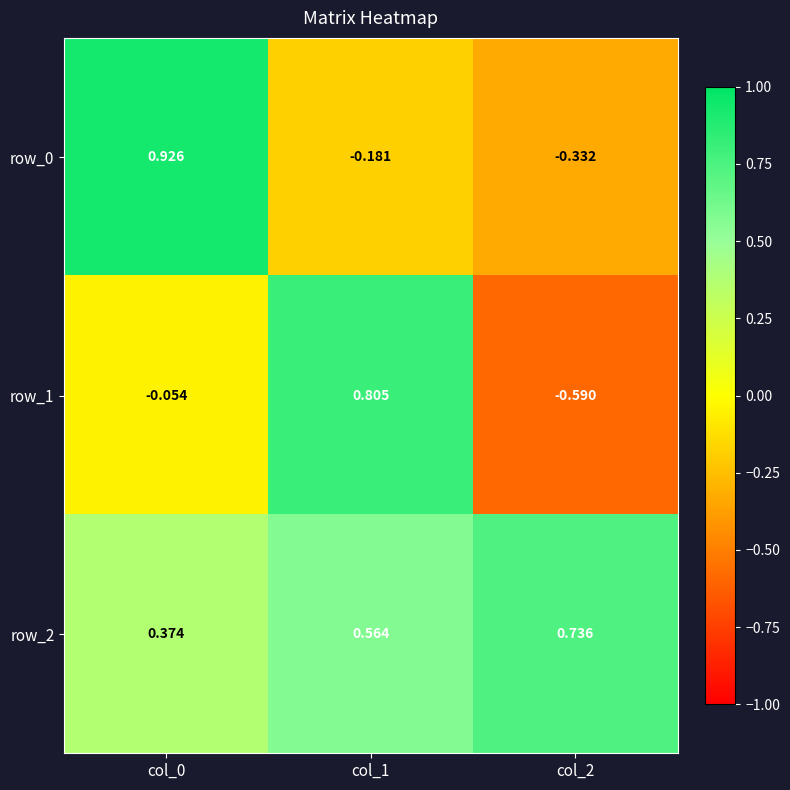

Between col_0 and col_1, which is larger?

col_0